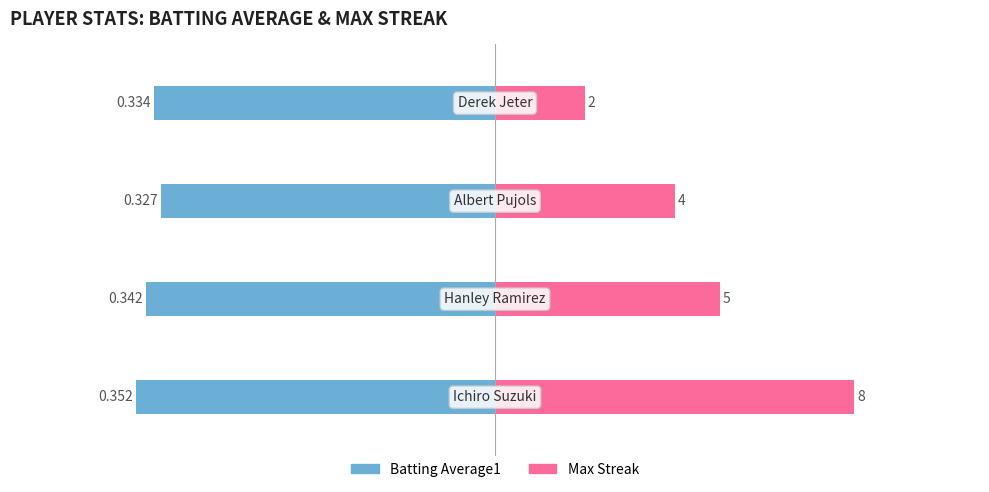

How many bars are there in total?

8